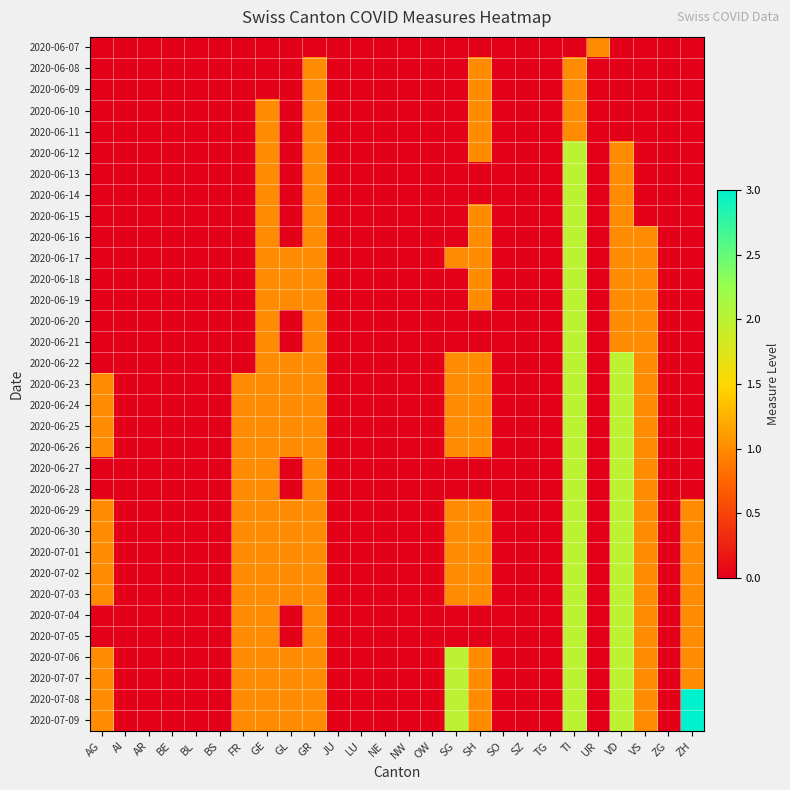

What is the total value across all series at GL?

17